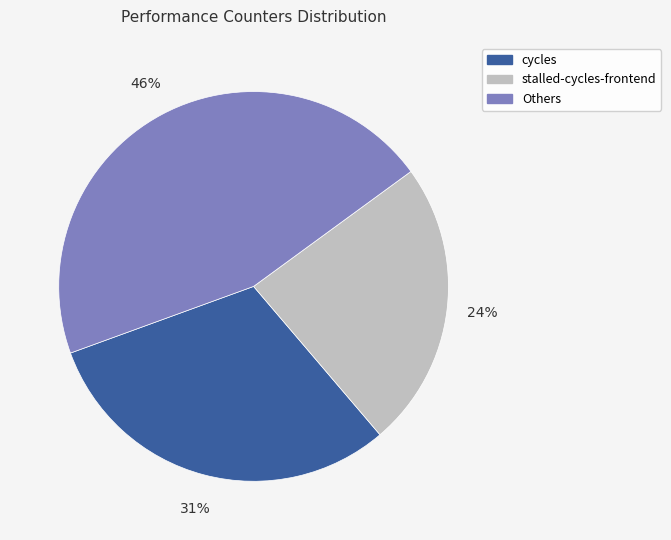

How many slices are in this pie chart?

3